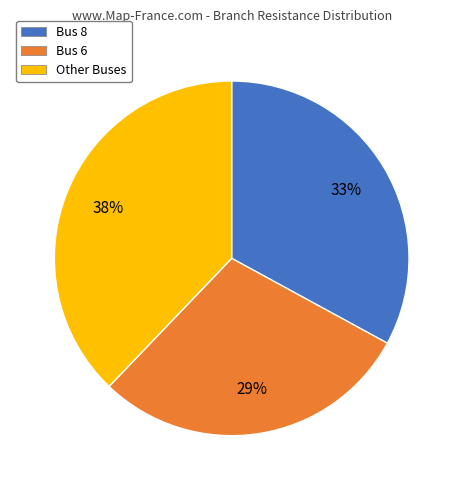

Is there any slice that represents more than half of the pie?

No